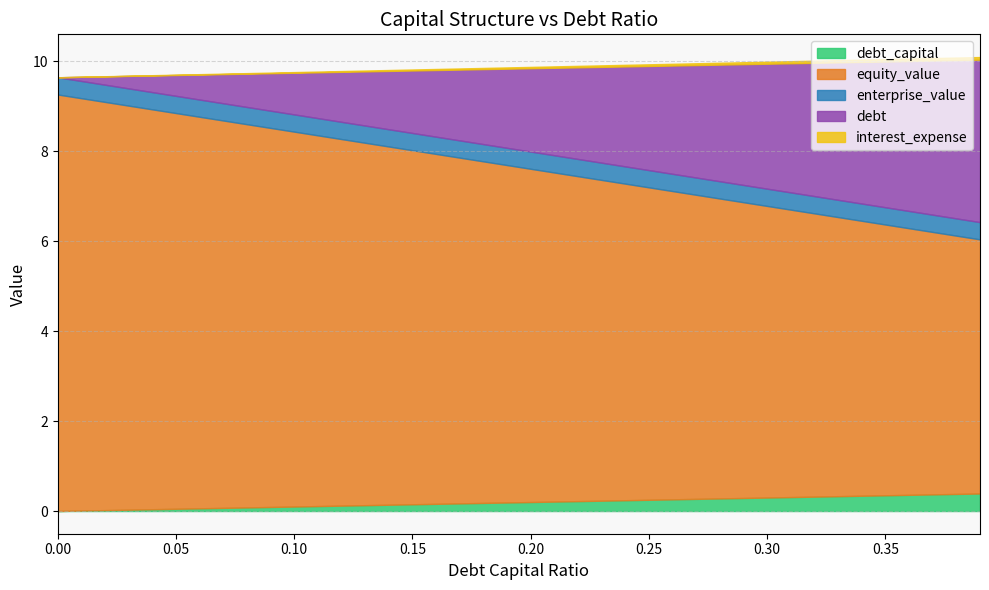

How many lines are shown in the chart?

5